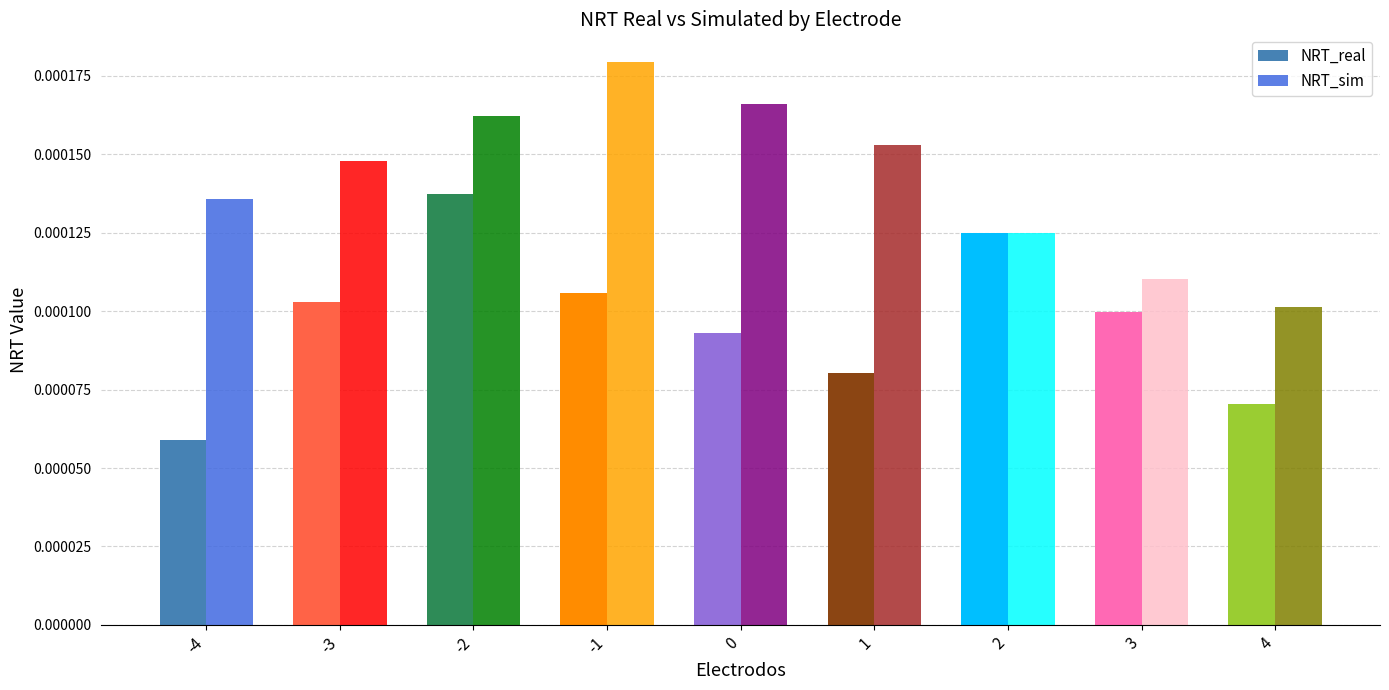

Rank the series by their average value, from highest to lowest.

NRT_sim, NRT_real